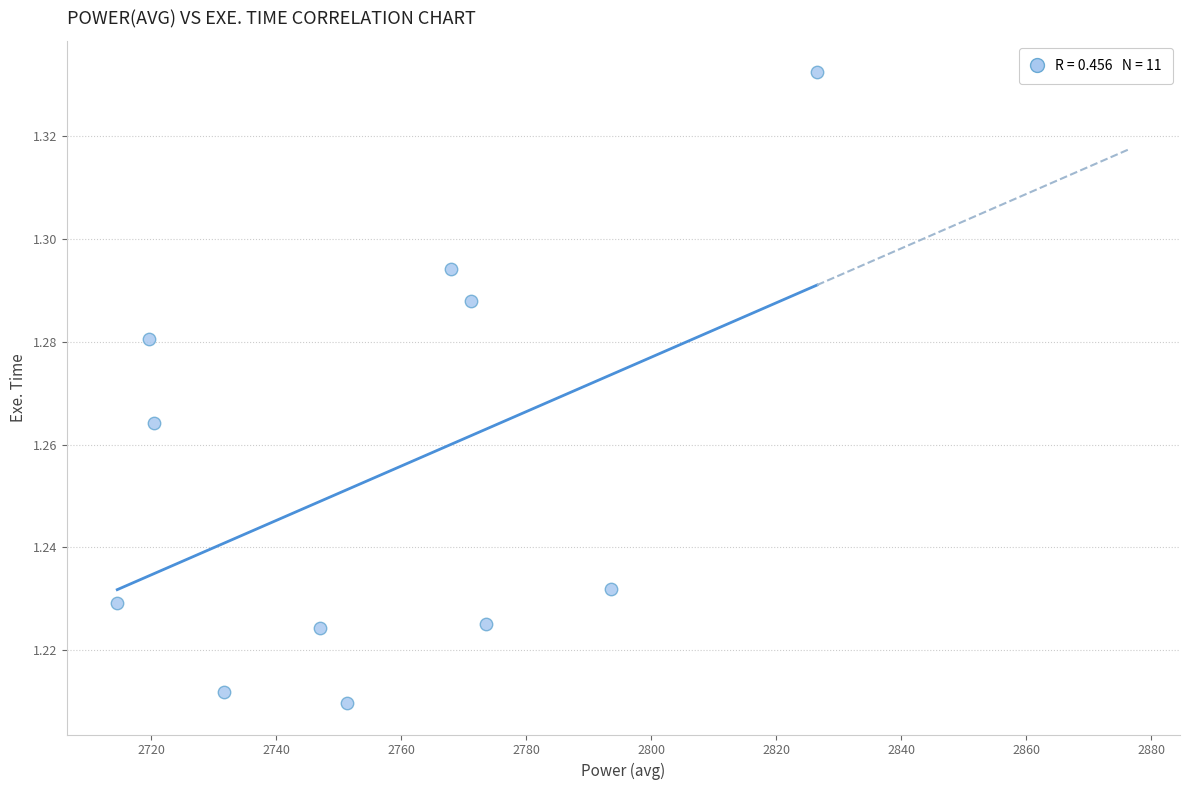

What is the average X value?

2756.1